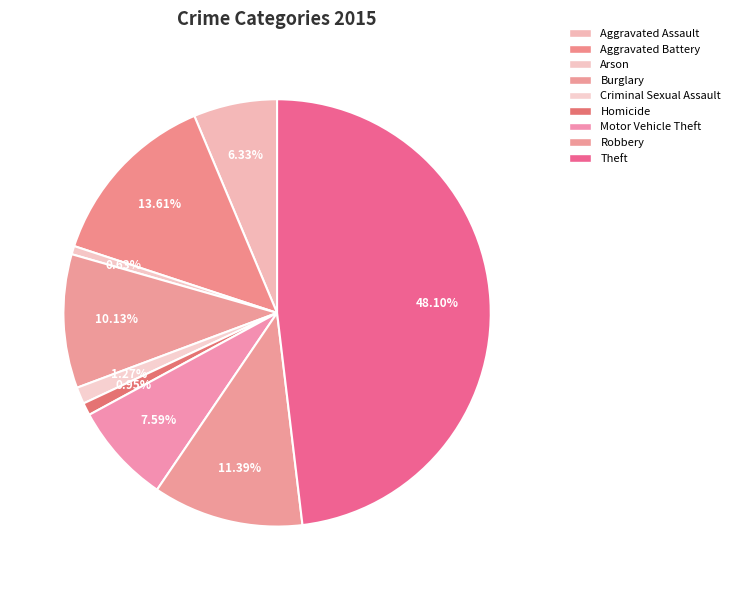

What percentage is the Theft slice, to the nearest percent?

48%